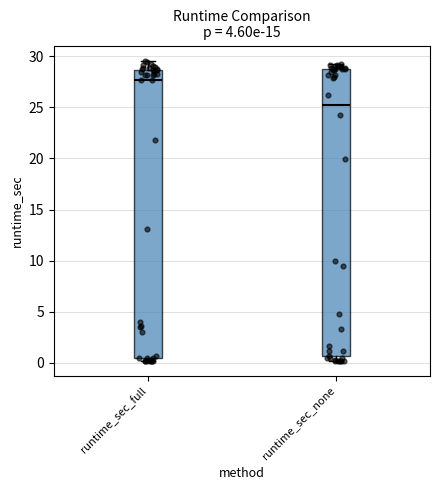

Which box's median line is the lowest?

runtime_sec_none